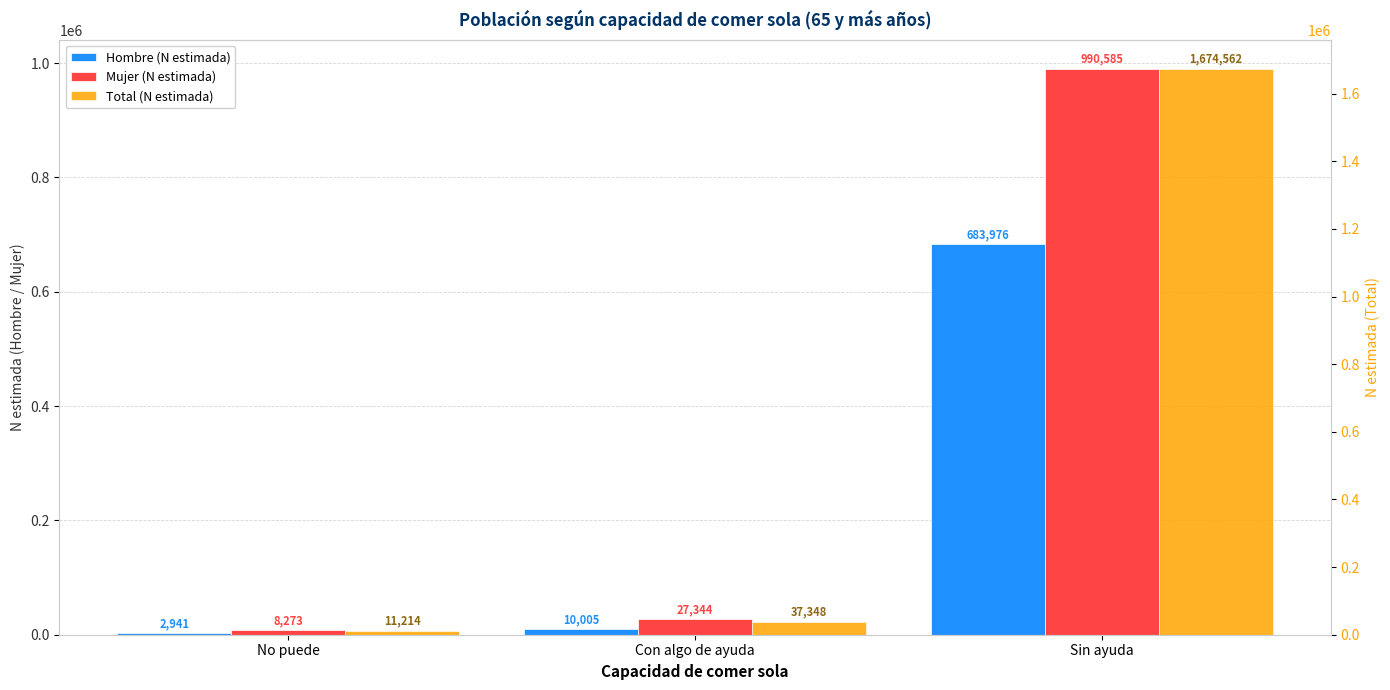

What is the label of the 3rd bar from the right?

No puede